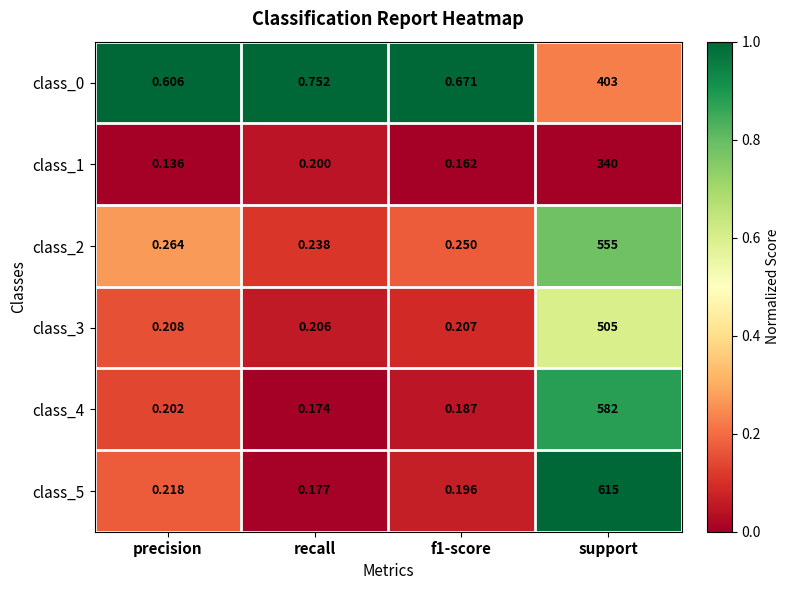

Rank the series by their maximum value, from highest to lowest.

class_5, class_4, class_2, class_3, class_0, class_1